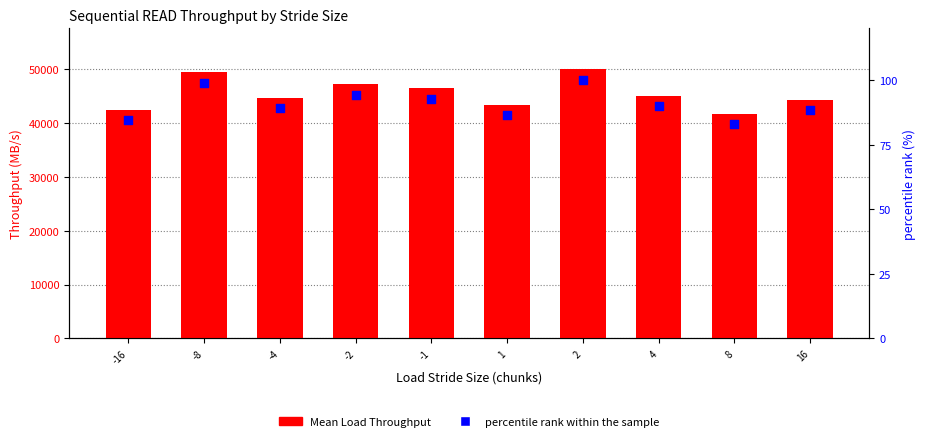

What is the total value across all series at 2?

50168.1